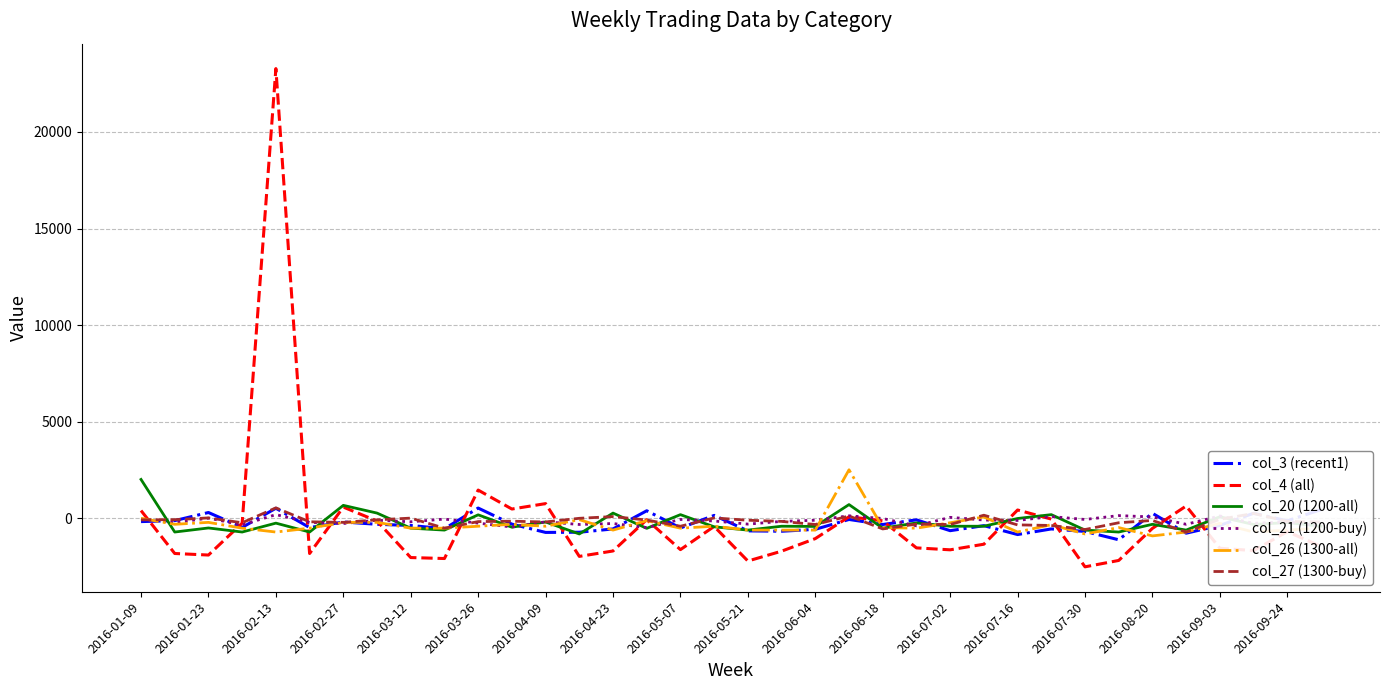

What is the greatest value displayed?

23272